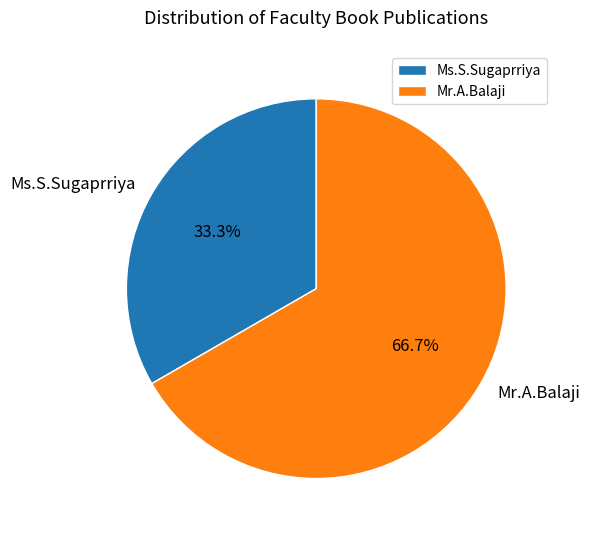

Which slice is the largest?

Mr.A.Balaji